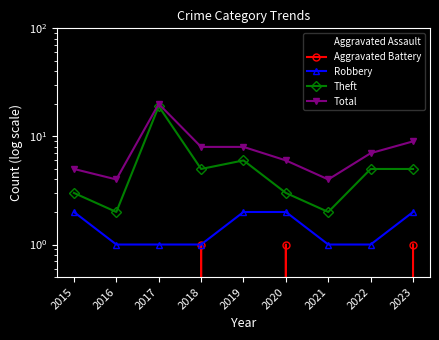

What is the sum of all Robbery values?

13